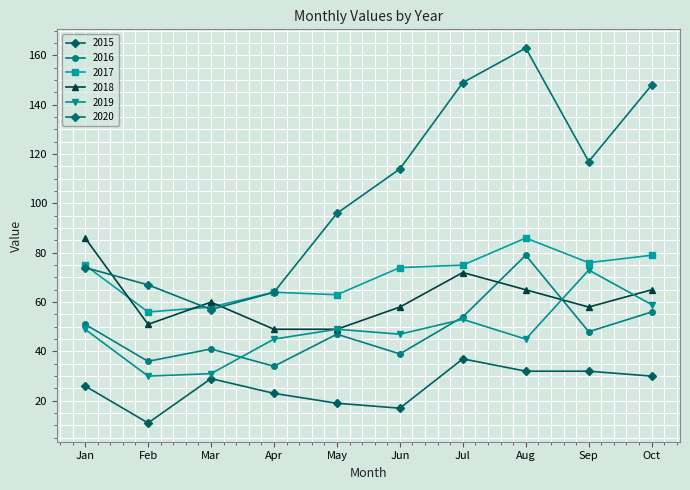

How many distinct data groups are displayed?

6